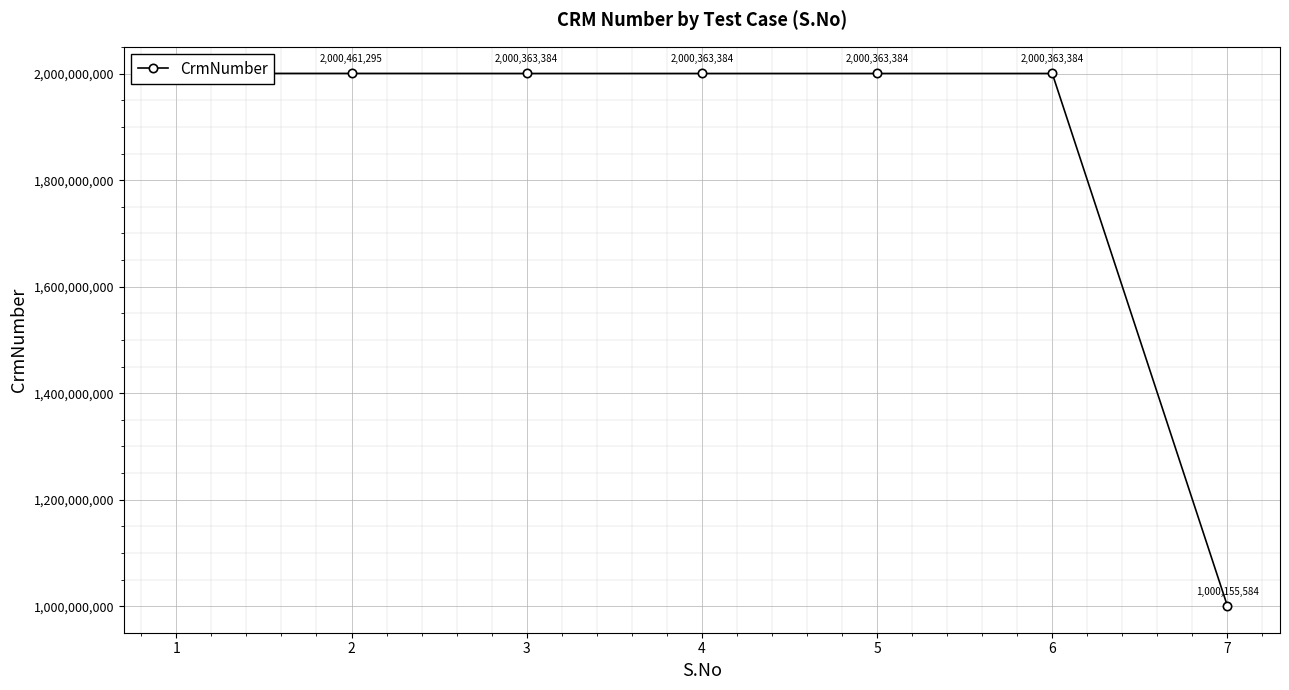

True or false: the data shows 481454954 at 6.

False